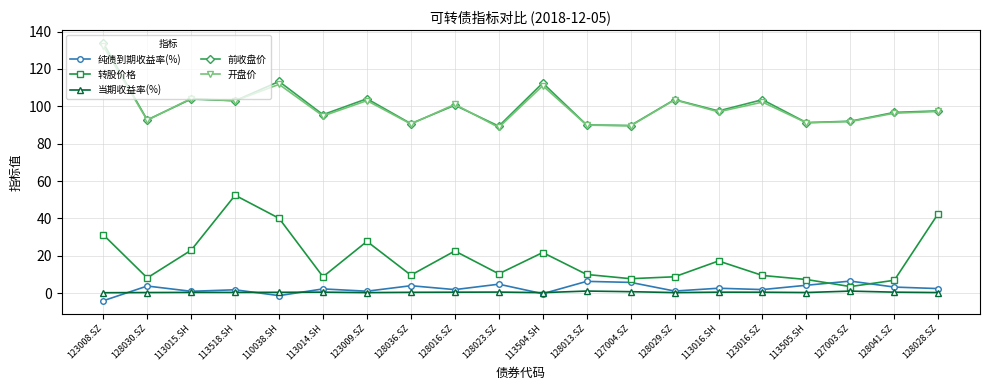

In 开盘价, how many points are higher than both neighbors (excluding endpoints)?

7